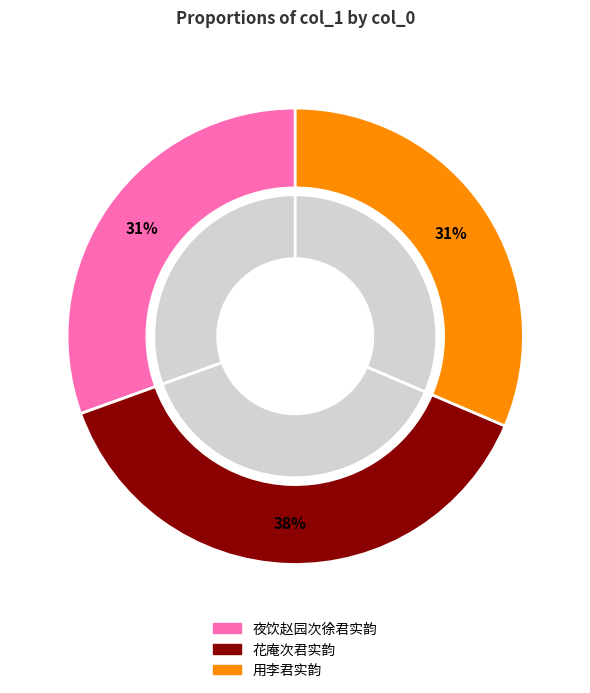

Is it true that 花庵次君实韵 is 18% of the pie?

False